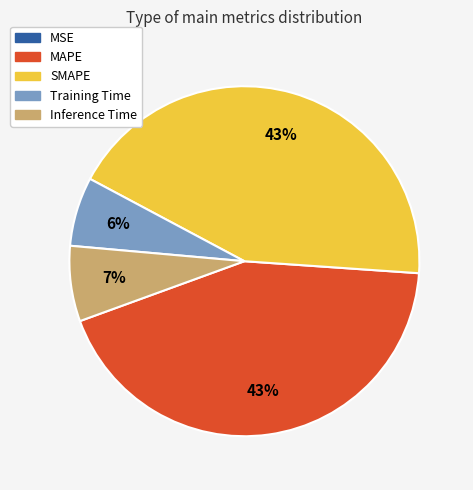

Which has a higher value, SMAPE or Inference Time?

SMAPE